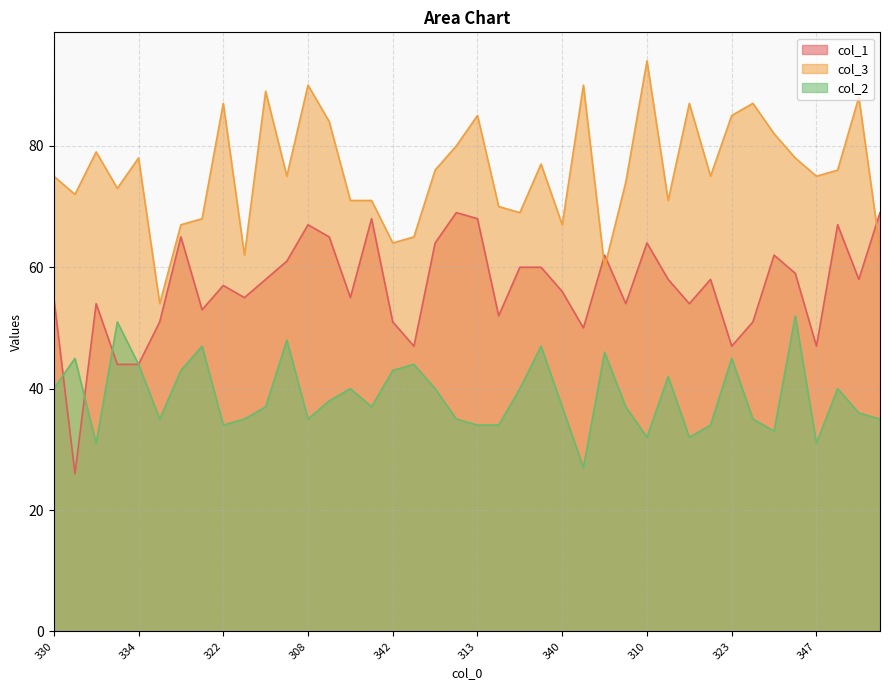

Which category has the highest value in the col_3 series?

310